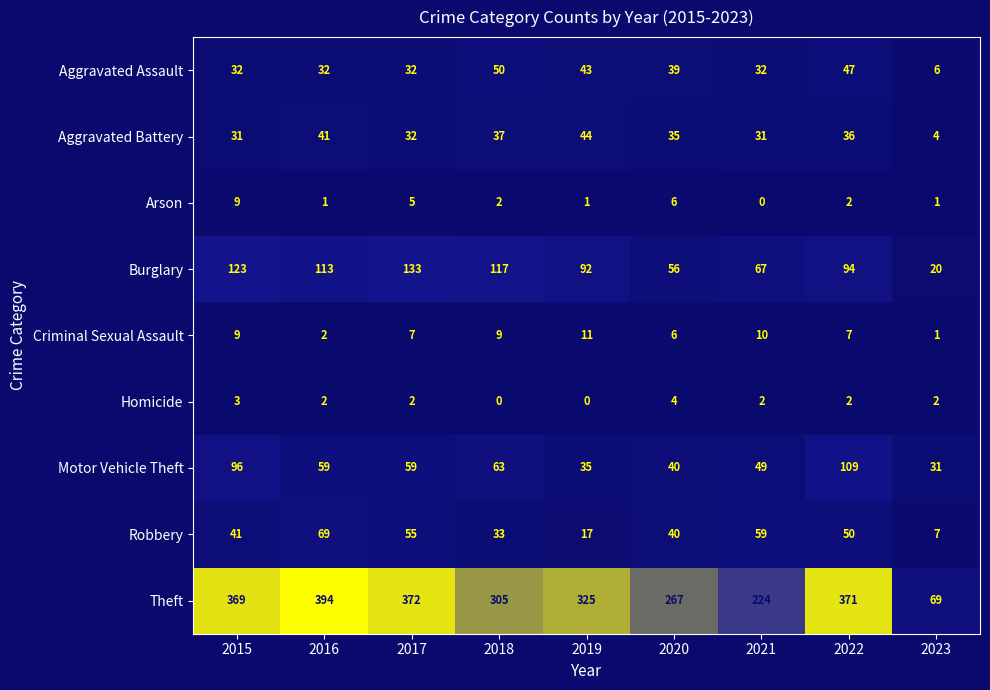

What is the total value across all series at 2018?

616